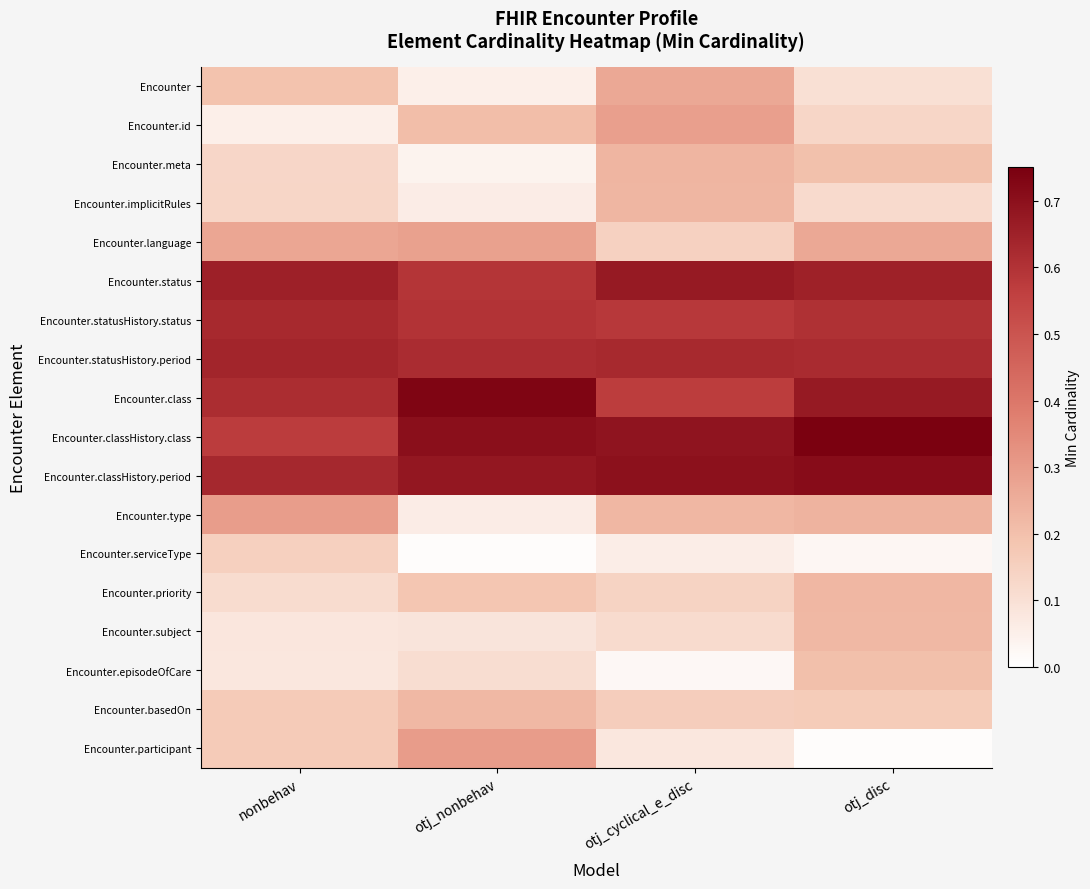

Reading left to right, list all the values displayed in this chart.

row_0: 0.2	0.1	0.3	0.1
row_1: 0.1	0.2	0.3	0.1
row_2: 0.1	0.0	0.2	0.2
row_3: 0.1	0.1	0.2	0.1
row_4: 0.3	0.3	0.1	0.3
row_5: 0.7	0.6	0.7	0.7
row_6: 0.6	0.6	0.6	0.6
row_7: 0.6	0.6	0.6	0.6
row_8: 0.6	0.7	0.6	0.7
row_9: 0.6	0.7	0.7	0.7
row_10: 0.6	0.7	0.7	0.7
row_11: 0.3	0.1	0.2	0.2
row_12: 0.2	0.0	0.1	0.0
row_13: 0.1	0.2	0.1	0.2
row_14: 0.1	0.1	0.1	0.2
row_15: 0.1	0.1	0.0	0.2
row_16: 0.2	0.2	0.2	0.2
row_17: 0.2	0.3	0.1	0.0